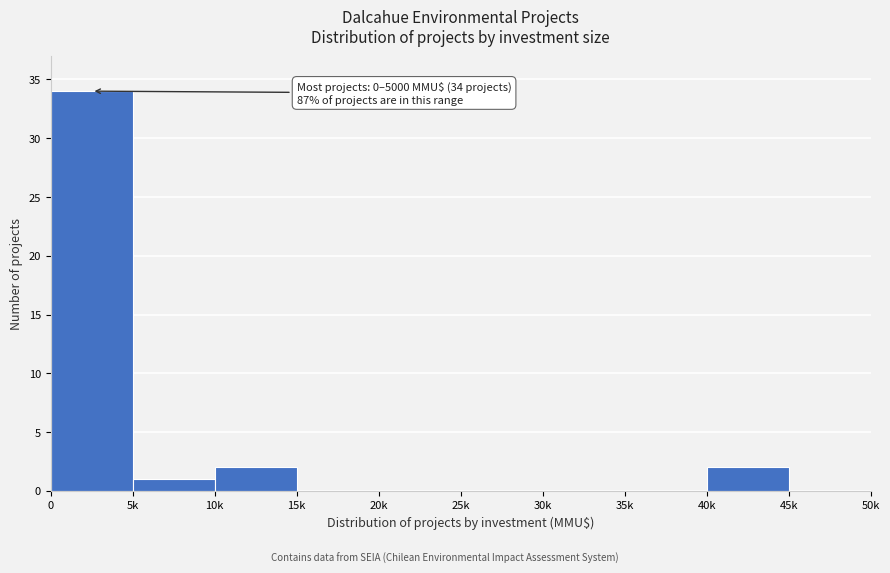

Reading left to right, list all the values displayed in this chart.

0=34	5k=1	10k=2	15k=0	20k=0	25k=0	30k=0	35k=0	40k=2	45k=0